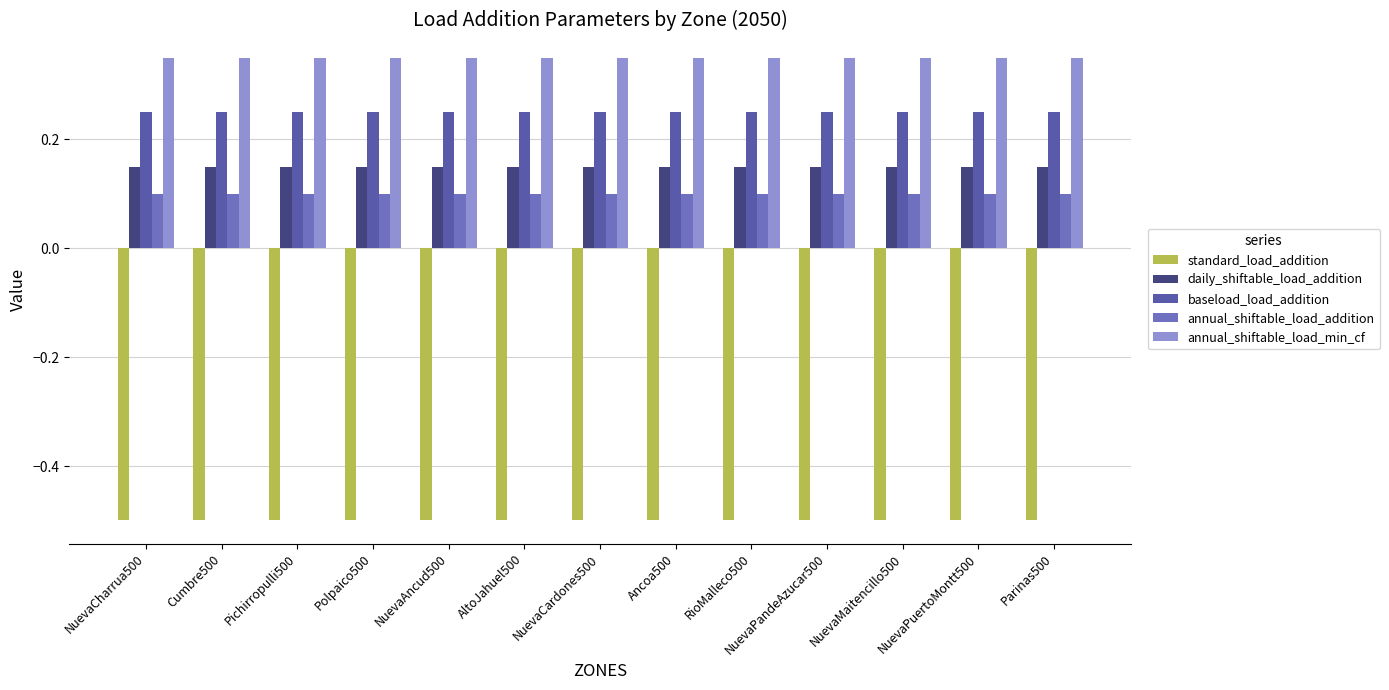

Reading left to right, transcribe all the data shown in this chart.

standard_load_addition: -0.5	-0.5	-0.5	-0.5	-0.5	-0.5	-0.5	-0.5	-0.5	-0.5	-0.5	-0.5	-0.5
daily_shiftable_load_addition: 0.1	0.1	0.1	0.1	0.1	0.1	0.1	0.1	0.1	0.1	0.1	0.1	0.1
baseload_load_addition: 0.2	0.2	0.2	0.2	0.2	0.2	0.2	0.2	0.2	0.2	0.2	0.2	0.2
annual_shiftable_load_addition: 0.1	0.1	0.1	0.1	0.1	0.1	0.1	0.1	0.1	0.1	0.1	0.1	0.1
annual_shiftable_load_min_cf: 0.3	0.3	0.3	0.3	0.3	0.3	0.3	0.3	0.3	0.3	0.3	0.3	0.3